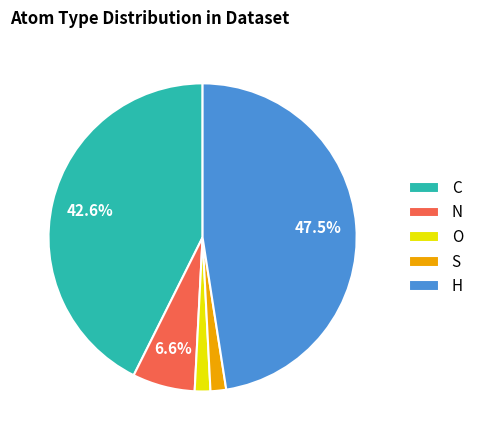

True or false: O accounts for 8% of the total.

False